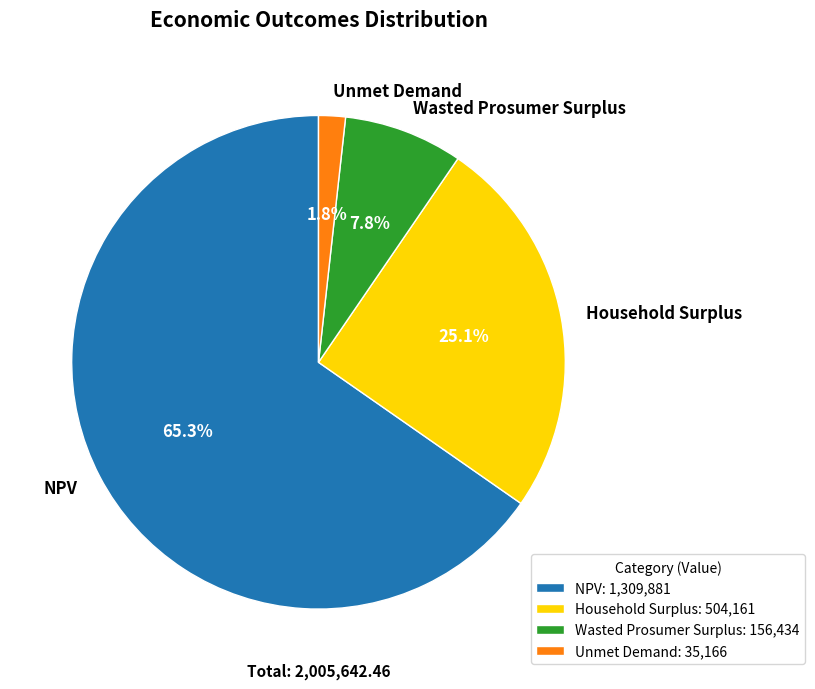

Which slice is the smallest?

Unmet Demand